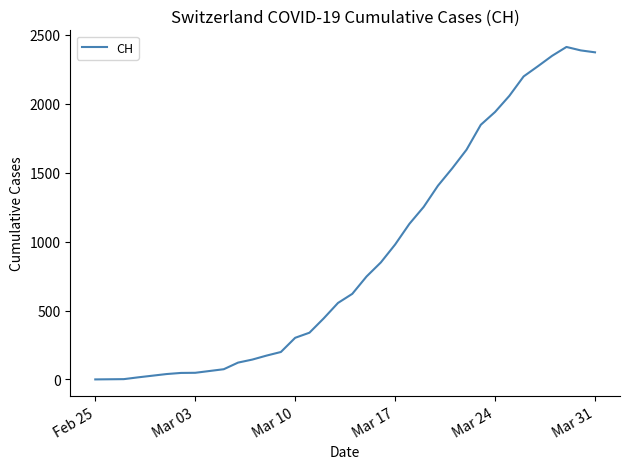

What is the difference between the maximum and minimum values?

2413